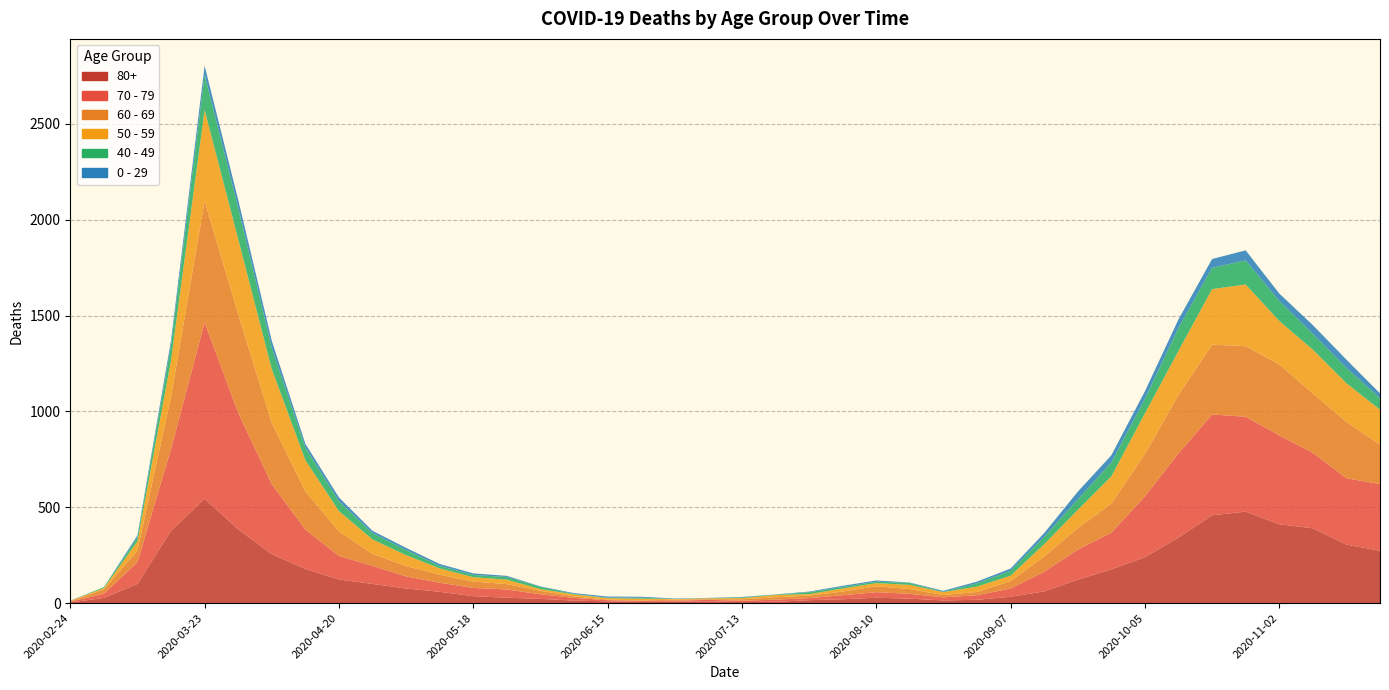

Reading left to right, list all the values displayed in this chart.

80+: 2020-02-24=3	2020-03-02=27	2020-03-09=100	2020-03-16=377	2020-03-23=544	2020-03-30=385	2020-04-06=255	2020-04-13=178	2020-04-20=123	2020-04-27=100	2020-05-04=76	2020-05-11=59	2020-05-18=36	2020-05-25=28	2020-06-01=22	2020-06-08=13	2020-06-15=9	2020-06-22=6	2020-06-29=7	2020-07-06=9	2020-07-13=5	2020-07-20=7	2020-07-27=15	2020-08-03=20	2020-08-10=28	2020-08-17=23	2020-08-24=14	2020-08-31=17	2020-09-07=33	2020-09-14=61	2020-09-21=122	2020-09-28=176	2020-10-05=239	2020-10-12=342	2020-10-19=458	2020-10-26=477	2020-11-02=411	2020-11-09=390	2020-11-16=305	2020-11-23=273
70 - 79: 2020-02-24=4	2020-03-02=22	2020-03-09=113	2020-03-16=427	2020-03-23=920	2020-03-30=608	2020-04-06=365	2020-04-13=206	2020-04-20=123	2020-04-27=94	2020-05-04=63	2020-05-11=47	2020-05-18=43	2020-05-25=43	2020-06-01=24	2020-06-08=14	2020-06-15=6	2020-06-22=5	2020-06-29=5	2020-07-06=8	2020-07-13=7	2020-07-20=11	2020-07-27=11	2020-08-03=21	2020-08-10=29	2020-08-17=25	2020-08-24=16	2020-08-31=24	2020-09-07=43	2020-09-14=102	2020-09-21=157	2020-09-28=191	2020-10-05=318	2020-10-12=439	2020-10-19=526	2020-10-26=495	2020-11-02=464	2020-11-09=394	2020-11-16=346	2020-11-23=348
60 - 69: 2020-02-24=2	2020-03-02=22	2020-03-09=61	2020-03-16=272	2020-03-23=634	2020-03-30=514	2020-04-06=320	2020-04-13=199	2020-04-20=128	2020-04-27=63	2020-05-04=54	2020-05-11=42	2020-05-18=33	2020-05-25=28	2020-06-01=18	2020-06-08=8	2020-06-15=3	2020-06-22=3	2020-06-29=6	2020-07-06=3	2020-07-13=8	2020-07-20=12	2020-07-27=13	2020-08-03=19	2020-08-10=31	2020-08-17=25	2020-08-24=12	2020-08-31=17	2020-09-07=39	2020-09-14=80	2020-09-21=112	2020-09-28=152	2020-10-05=221	2020-10-12=305	2020-10-19=364	2020-10-26=368	2020-11-02=370	2020-11-09=310	2020-11-16=294	2020-11-23=206
50 - 59: 2020-02-24=3	2020-03-02=7	2020-03-09=48	2020-03-16=190	2020-03-23=475	2020-03-30=392	2020-04-06=281	2020-04-13=163	2020-04-20=106	2020-04-27=75	2020-05-04=57	2020-05-11=33	2020-05-18=23	2020-05-25=23	2020-06-01=9	2020-06-08=10	2020-06-15=8	2020-06-22=9	2020-06-29=3	2020-07-06=5	2020-07-13=6	2020-07-20=12	2020-07-27=8	2020-08-03=16	2020-08-10=16	2020-08-17=22	2020-08-24=15	2020-08-31=28	2020-09-07=28	2020-09-14=64	2020-09-21=95	2020-09-28=142	2020-10-05=212	2020-10-12=230	2020-10-19=290	2020-10-26=322	2020-11-02=227	2020-11-09=228	2020-11-16=202	2020-11-23=182
40 - 49: 2020-02-24=0	2020-03-02=5	2020-03-09=21	2020-03-16=79	2020-03-23=183	2020-03-30=163	2020-04-06=111	2020-04-13=66	2020-04-20=51	2020-04-27=33	2020-05-04=27	2020-05-11=13	2020-05-18=12	2020-05-25=14	2020-06-01=12	2020-06-08=3	2020-06-15=2	2020-06-22=5	2020-06-29=1	2020-07-06=1	2020-07-13=4	2020-07-20=2	2020-07-27=10	2020-08-03=8	2020-08-10=8	2020-08-17=10	2020-08-24=2	2020-08-31=17	2020-09-07=26	2020-09-14=38	2020-09-21=55	2020-09-28=72	2020-10-05=76	2020-10-12=120	2020-10-19=111	2020-10-26=126	2020-11-02=105	2020-11-09=83	2020-11-16=80	2020-11-23=60
0 - 29: 2020-02-24=1	2020-03-02=0	2020-03-09=10	2020-03-16=25	2020-03-23=47	2020-03-30=42	2020-04-06=36	2020-04-13=19	2020-04-20=20	2020-04-27=12	2020-05-04=11	2020-05-11=10	2020-05-18=8	2020-05-25=6	2020-06-01=2	2020-06-08=4	2020-06-15=6	2020-06-22=5	2020-06-29=2	2020-07-06=1	2020-07-13=2	2020-07-20=1	2020-07-27=3	2020-08-03=6	2020-08-10=6	2020-08-17=2	2020-08-24=5	2020-08-31=9	2020-09-07=11	2020-09-14=20	2020-09-21=40	2020-09-28=38	2020-10-05=39	2020-10-12=44	2020-10-19=46	2020-10-26=52	2020-11-02=38	2020-11-09=45	2020-11-16=43	2020-11-23=25